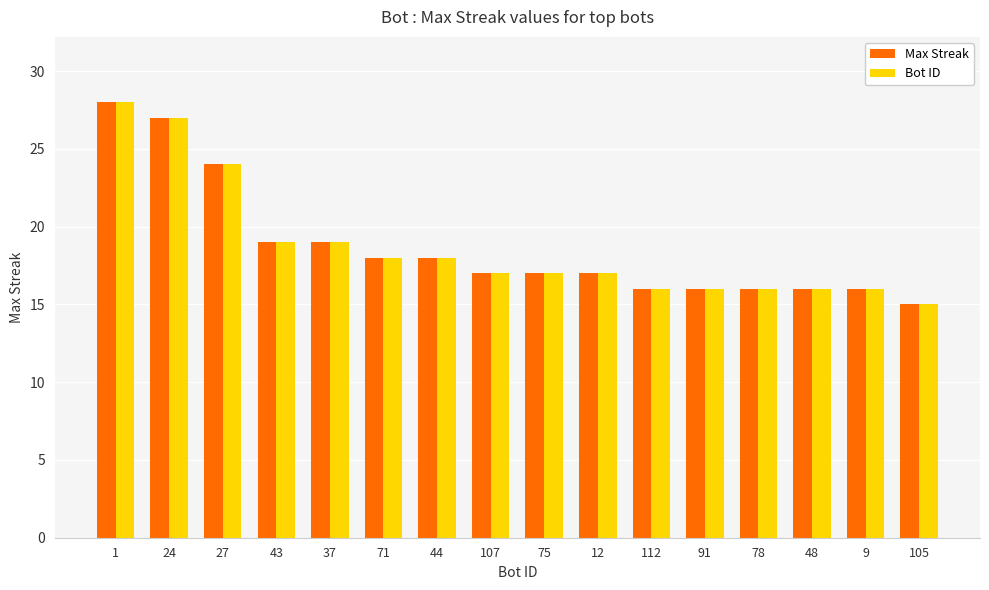

What is the minimum value for Max Streak?

15